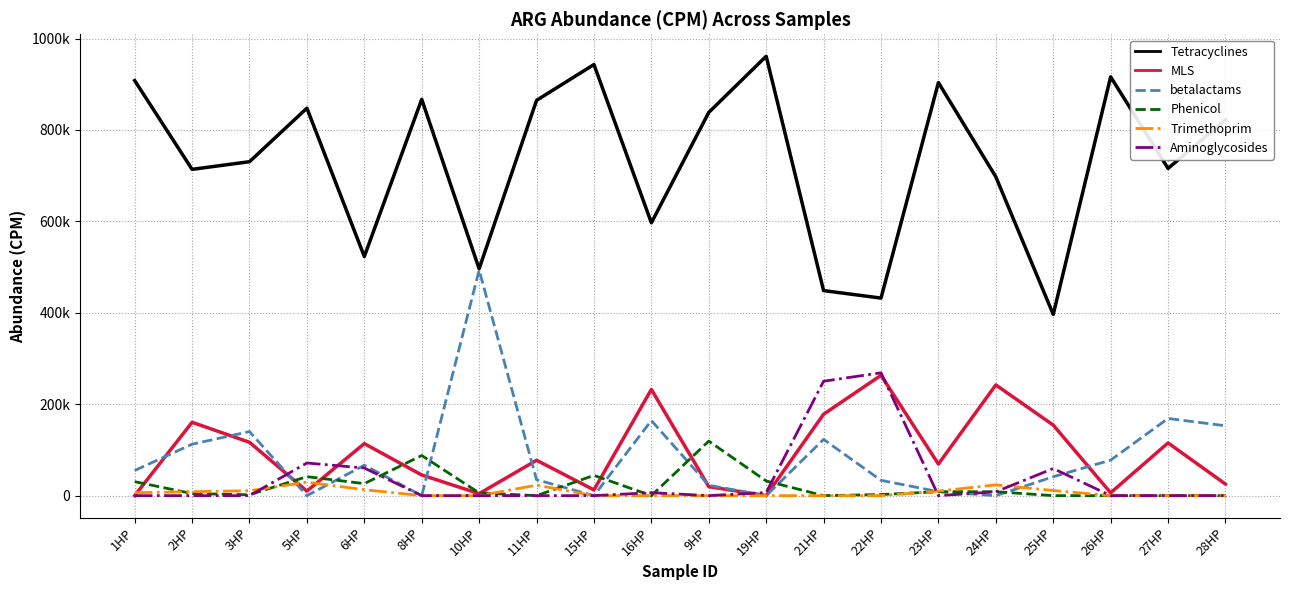

After their last crossing, which series has the higher values: MLS or betalactams?

betalactams